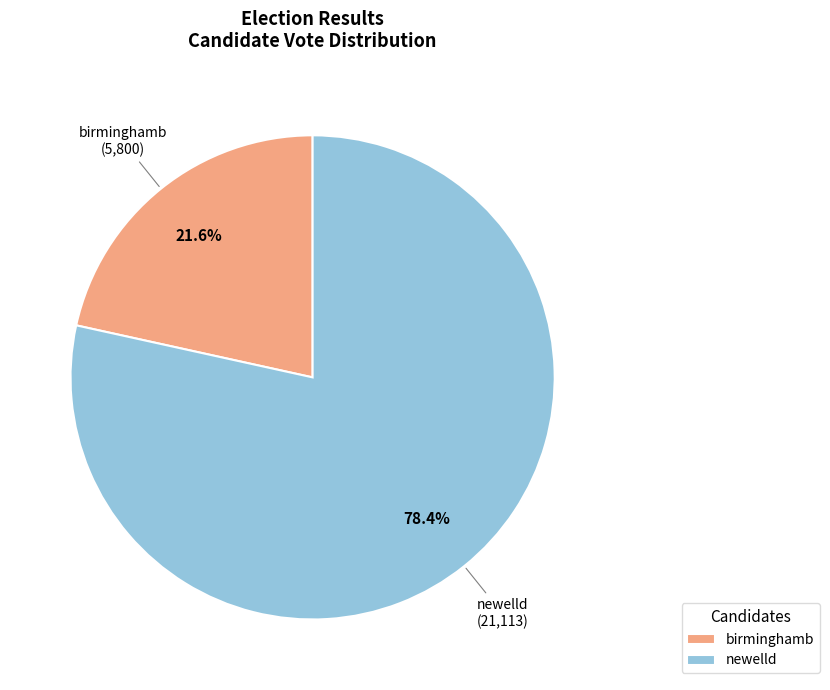

Is it true that newelld is 78% of the pie?

True